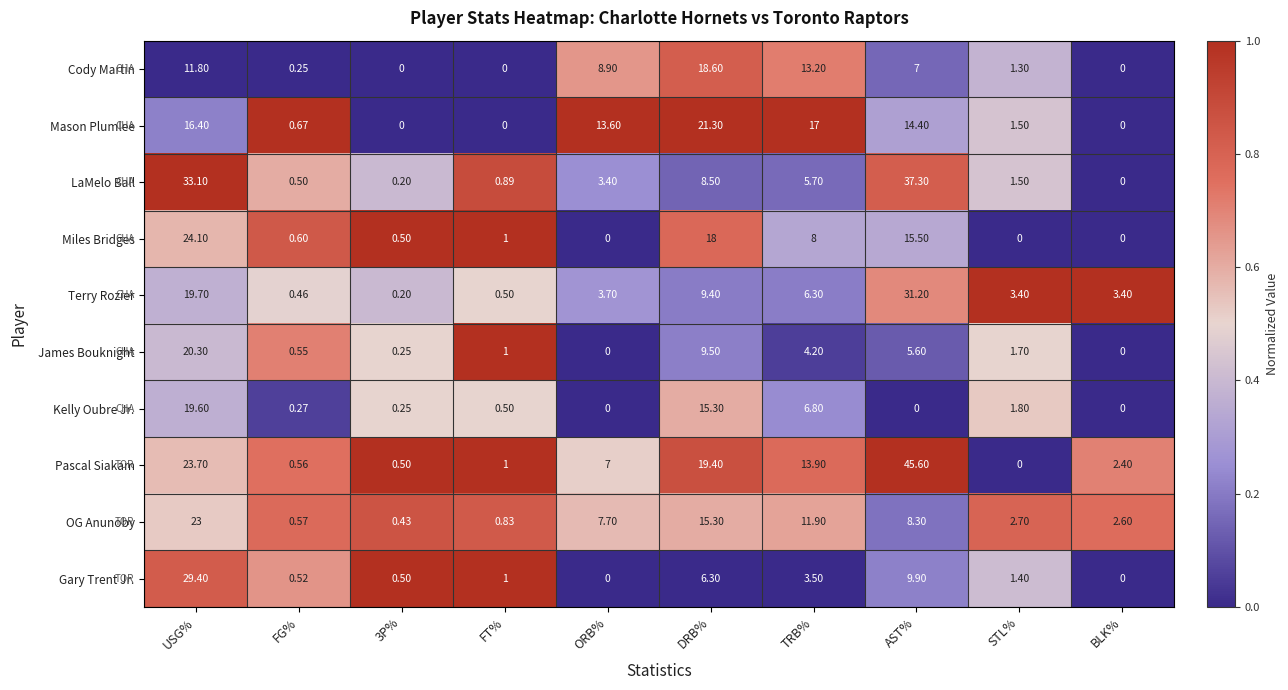

Which series has the largest total across all categories?

Pascal Siakam